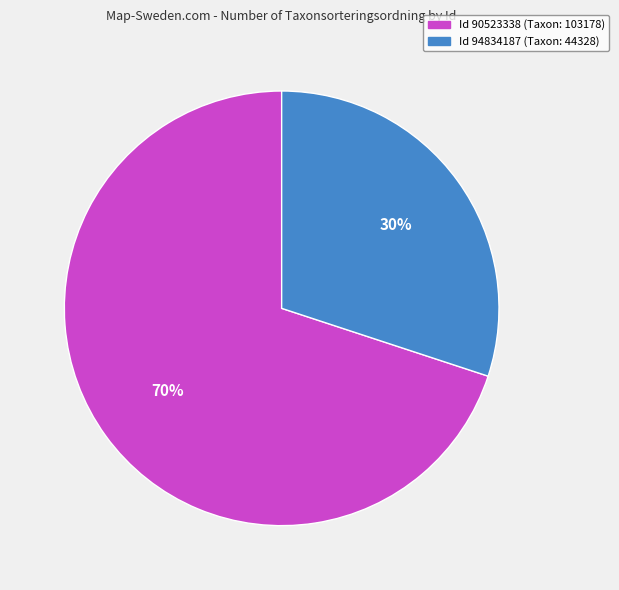

How many segments does this pie chart have?

2